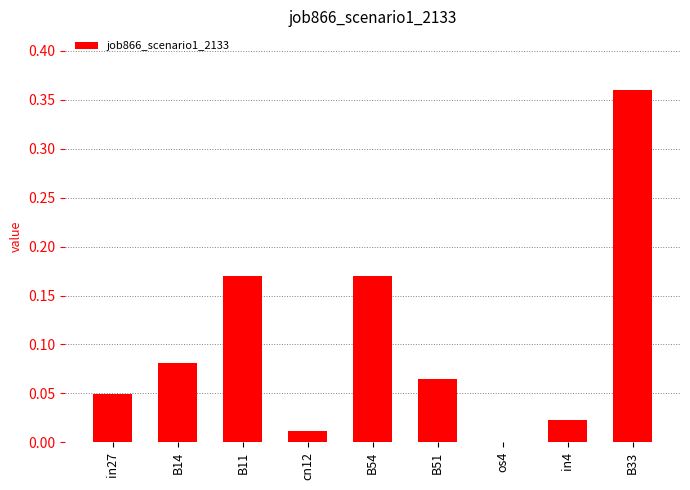

What is the difference between the values at B33 and B51?

0.3